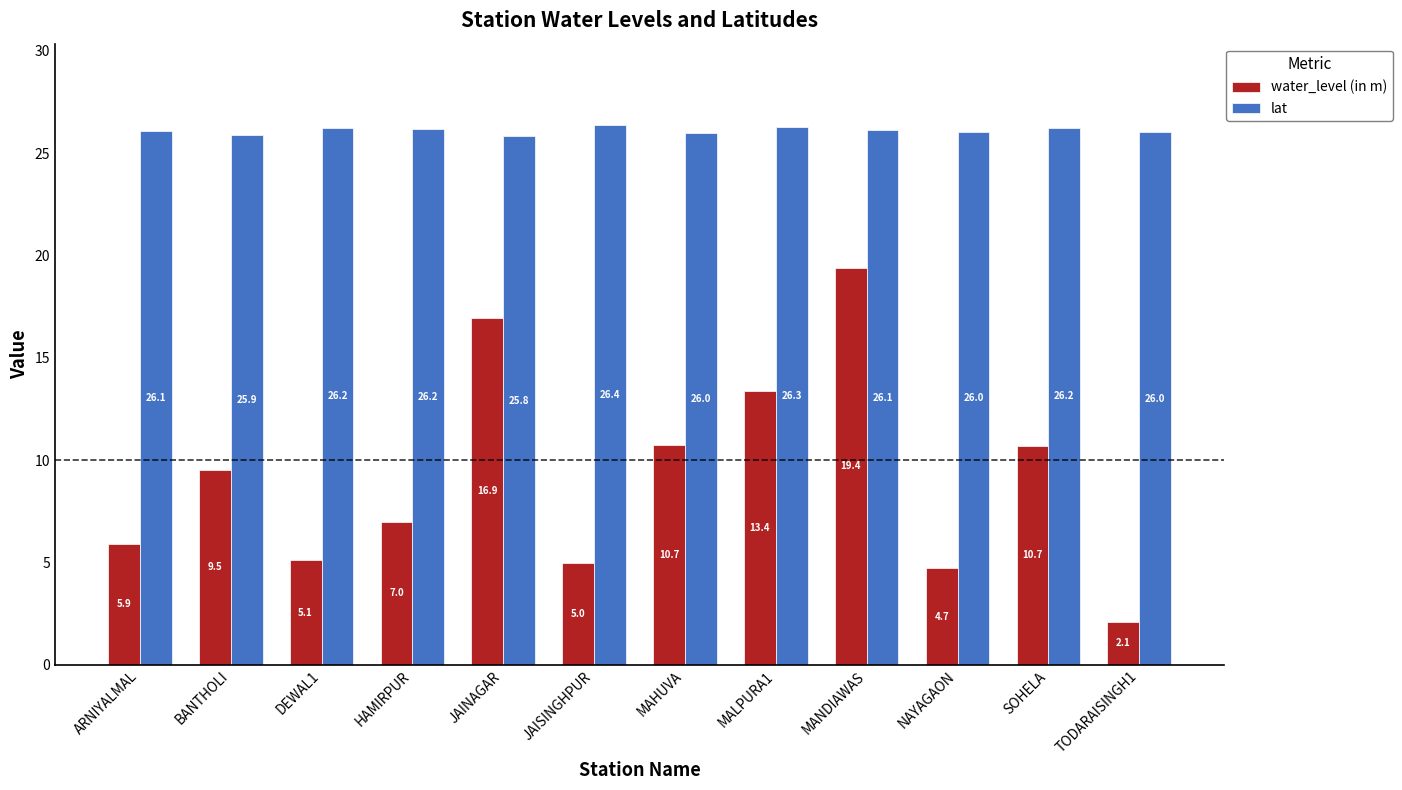

List the series in order of their overall mean, highest first.

lat, water_level (in m)